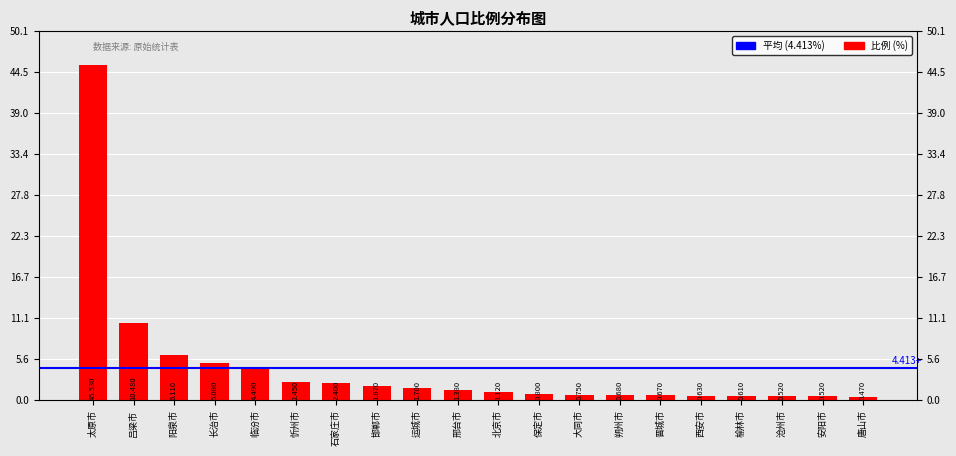

What is the label of the 19th bar from the left?

安阳市